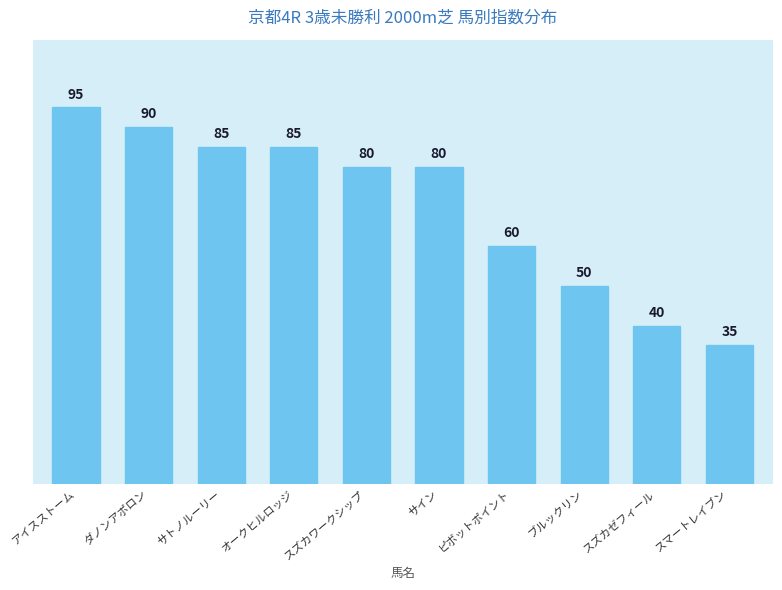

What is the sum of all values?

700